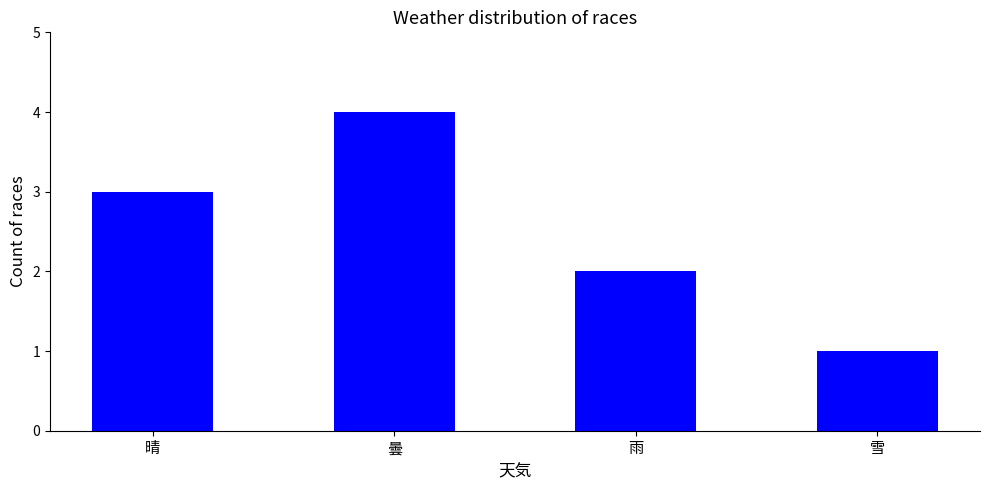

At which category does the chart reach its minimum across all series?

雪